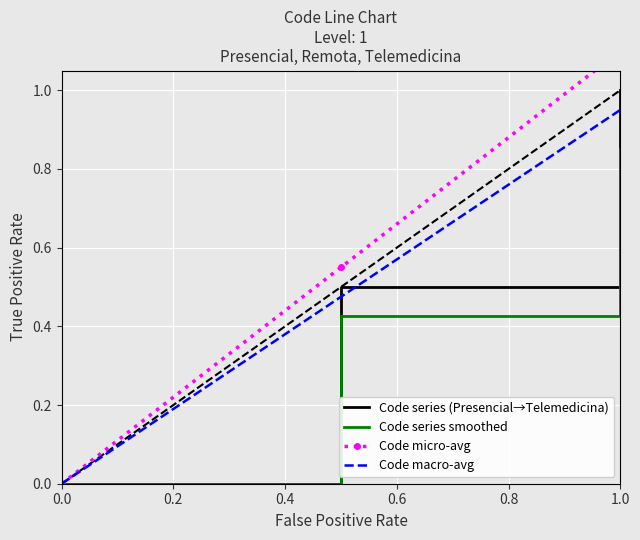

Is it true that Code series (Presencial→Telemedicina) equals 0.3 at 1.0?

False